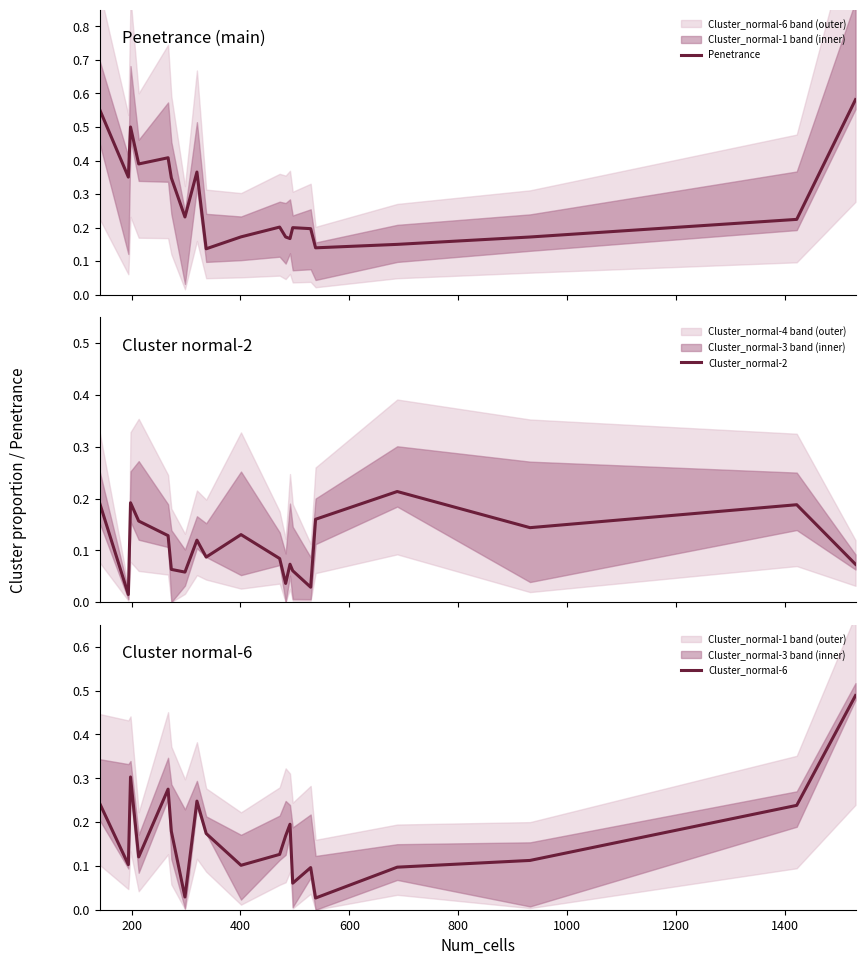

True or false: Cluster_normal-2 has more than 1 points higher than both neighbors.

True